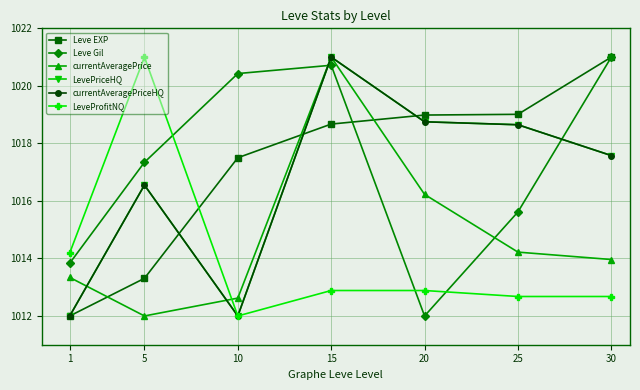

Is this an area chart (filled region under the line)?

No